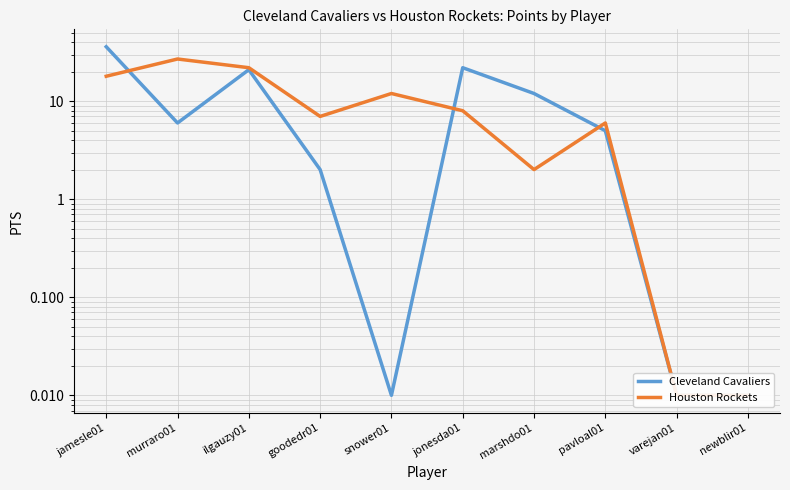

Which series has the widest spread of values?

Cleveland Cavaliers